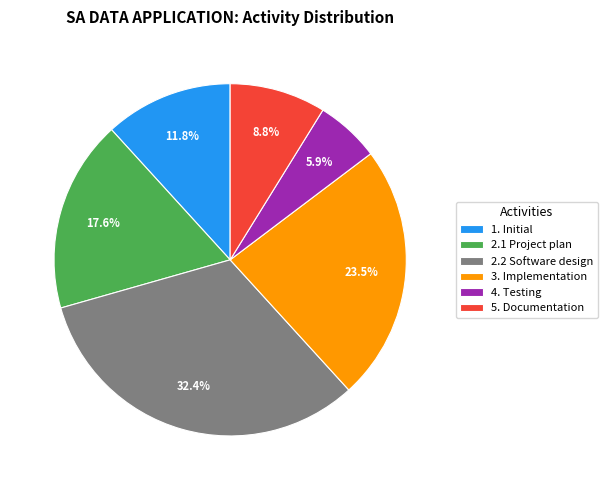

Combined, do 4. Testing and 3. Implementation account for over 50%?

No